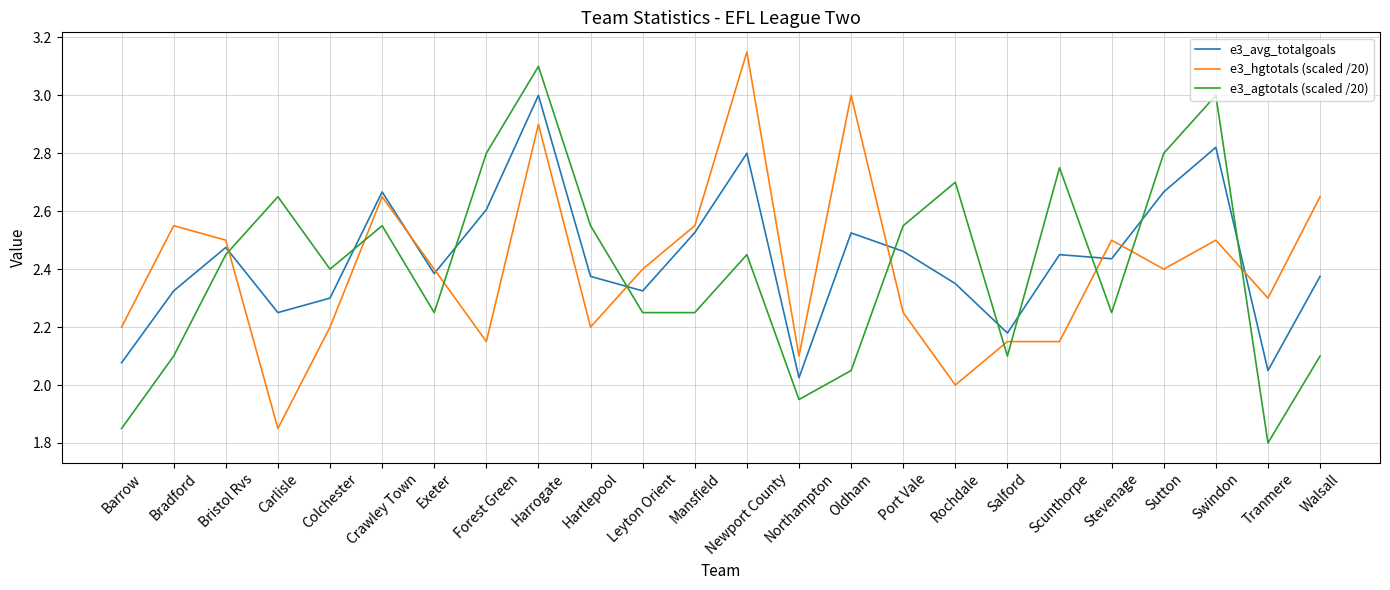

The e3_avg_totalgoals series shows 4.1 at Port Vale. True or false?

False